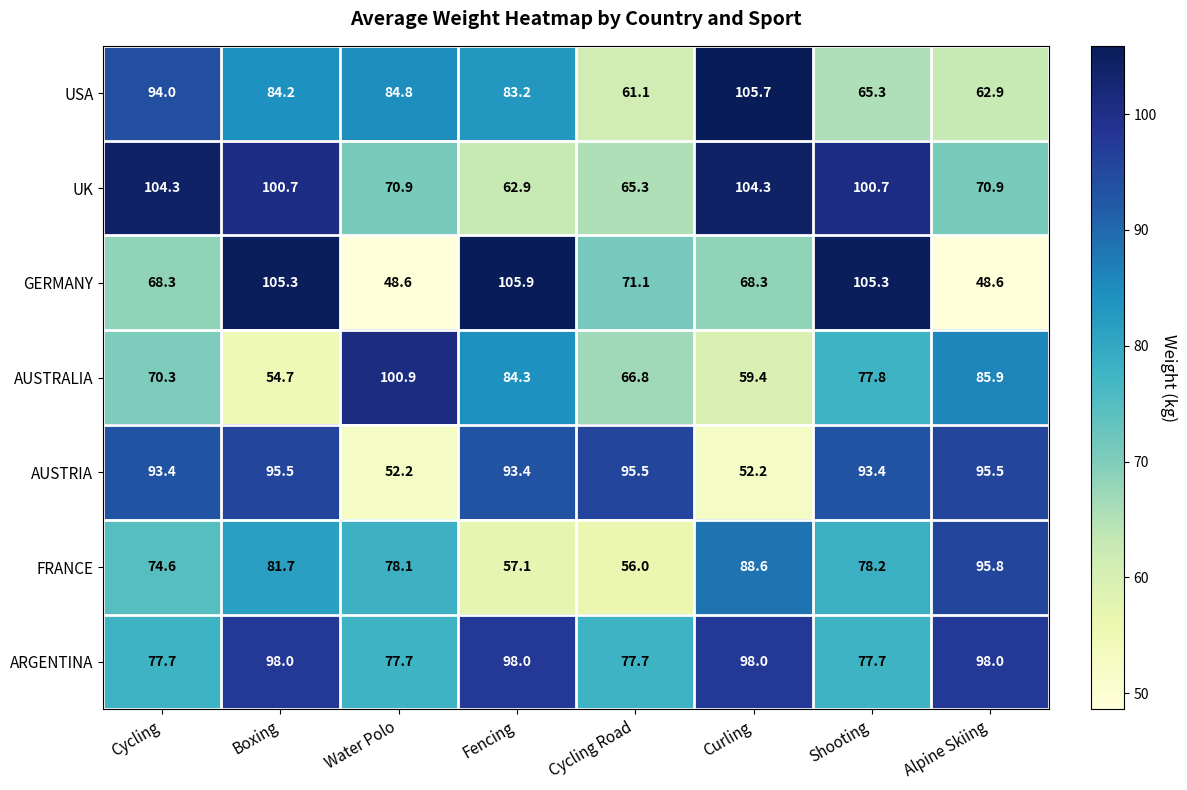

At which label does USA first exceed 84?

Cycling